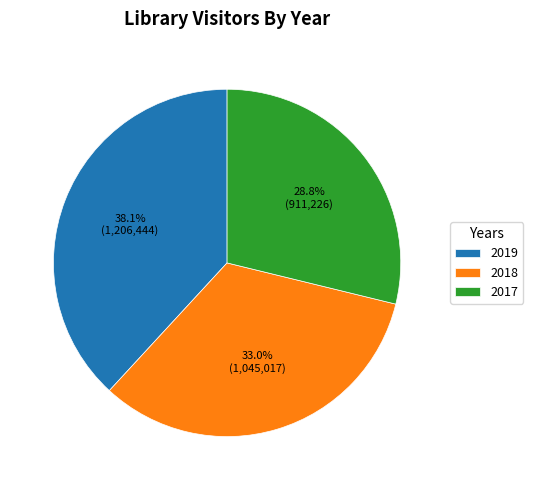

To the nearest percent, what is the average slice percentage?

33%